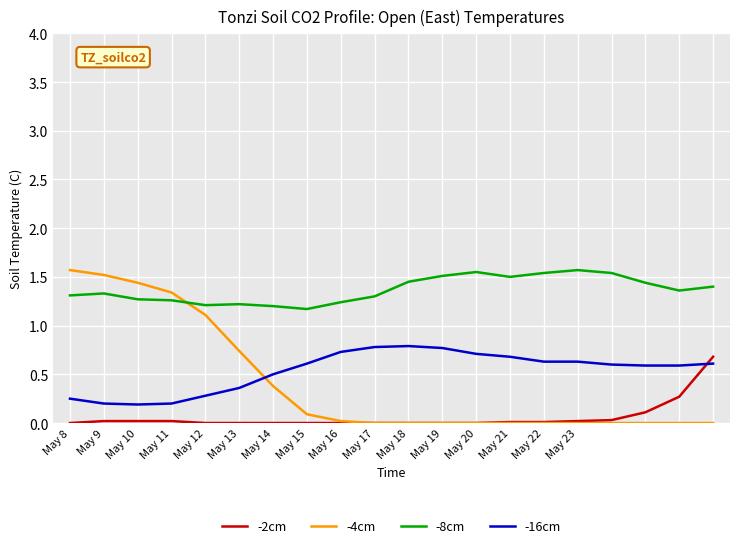

Which series has the largest total across all categories?

-8cm